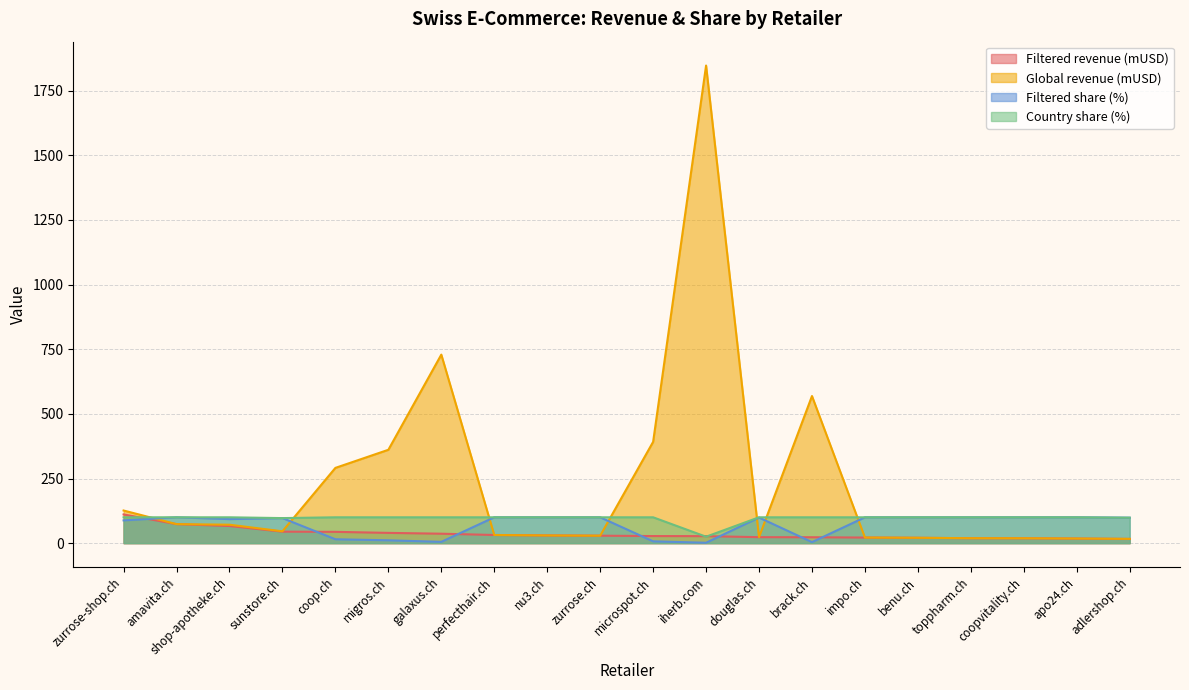

At how many categories does at least one series exceed 487?

3